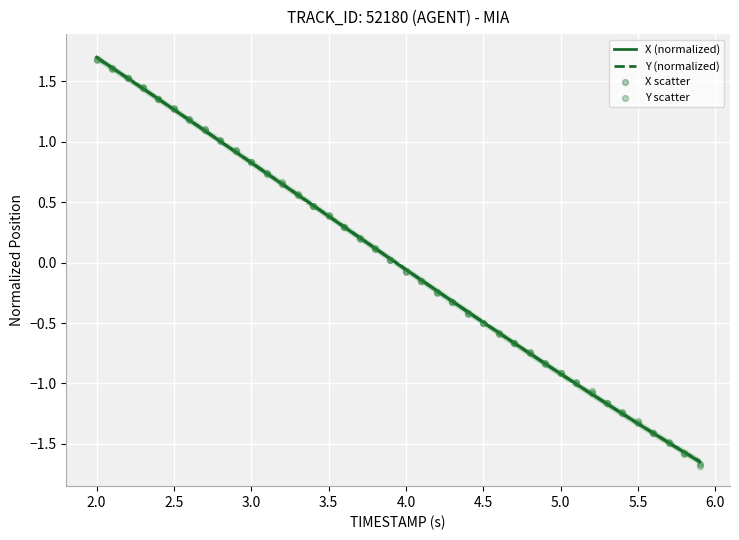

What are all the series names shown in the legend?

X, Y